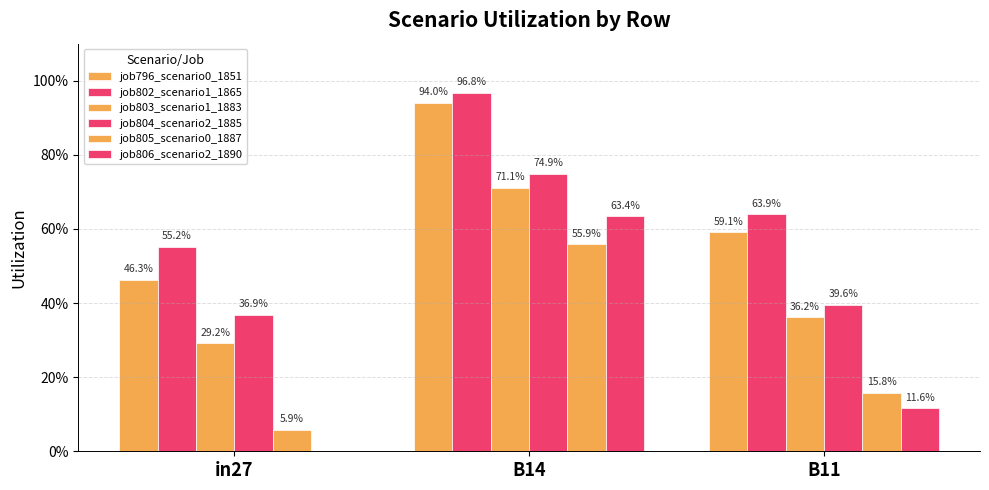

Does the chart contain stacked bars?

No